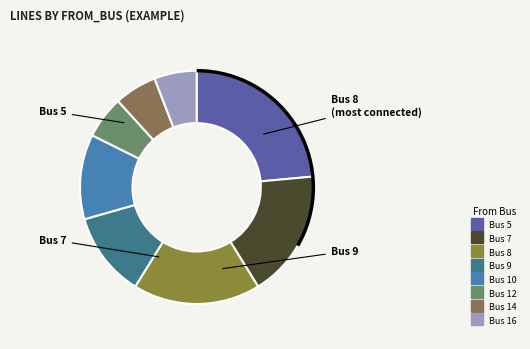

How many slices are in this pie chart?

8